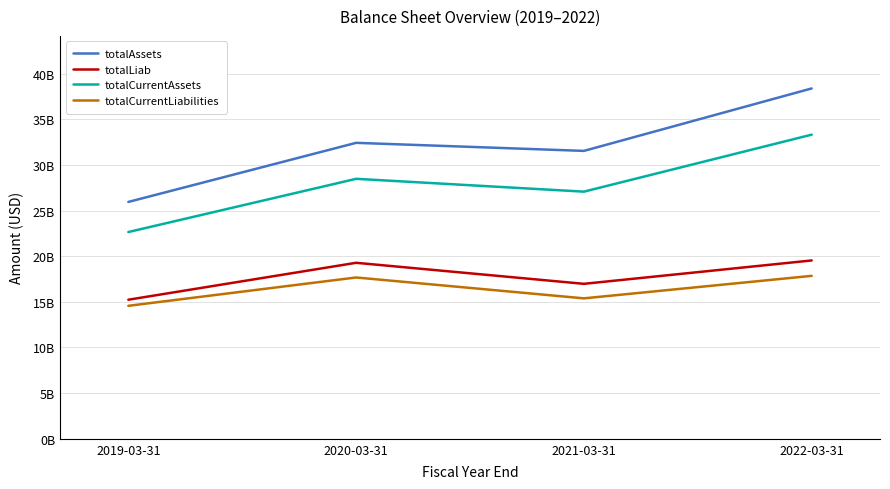

Is it true that totalCurrentLiabilities equals 17.7 at 2020-03-31?

True